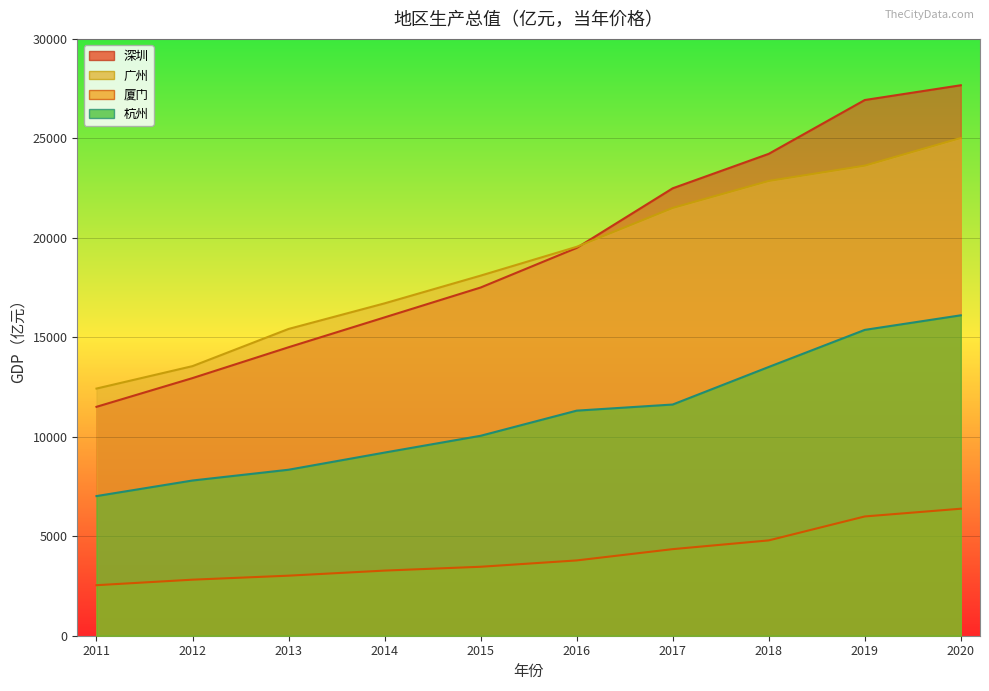

Reading left to right, extract all data points from this chart.

深圳: 11505.5	12950.1	14500.2	16001.8	17502.9	19492.6	22490.1	24222.0	26927.0	27670.0
广州: 12423.4	13551.2	15420.1	16706.9	18100.4	19547.4	21503.2	22859.3	23629.0	25019.0
厦门: 2539.3	2817.1	3018.2	3273.6	3466.0	3784.3	4351.7	4791.4	5995.0	6384.0
杭州: 7019.1	7802.0	8343.5	9206.2	10050.2	11313.7	11621.5	13509.2	15373.0	16106.0